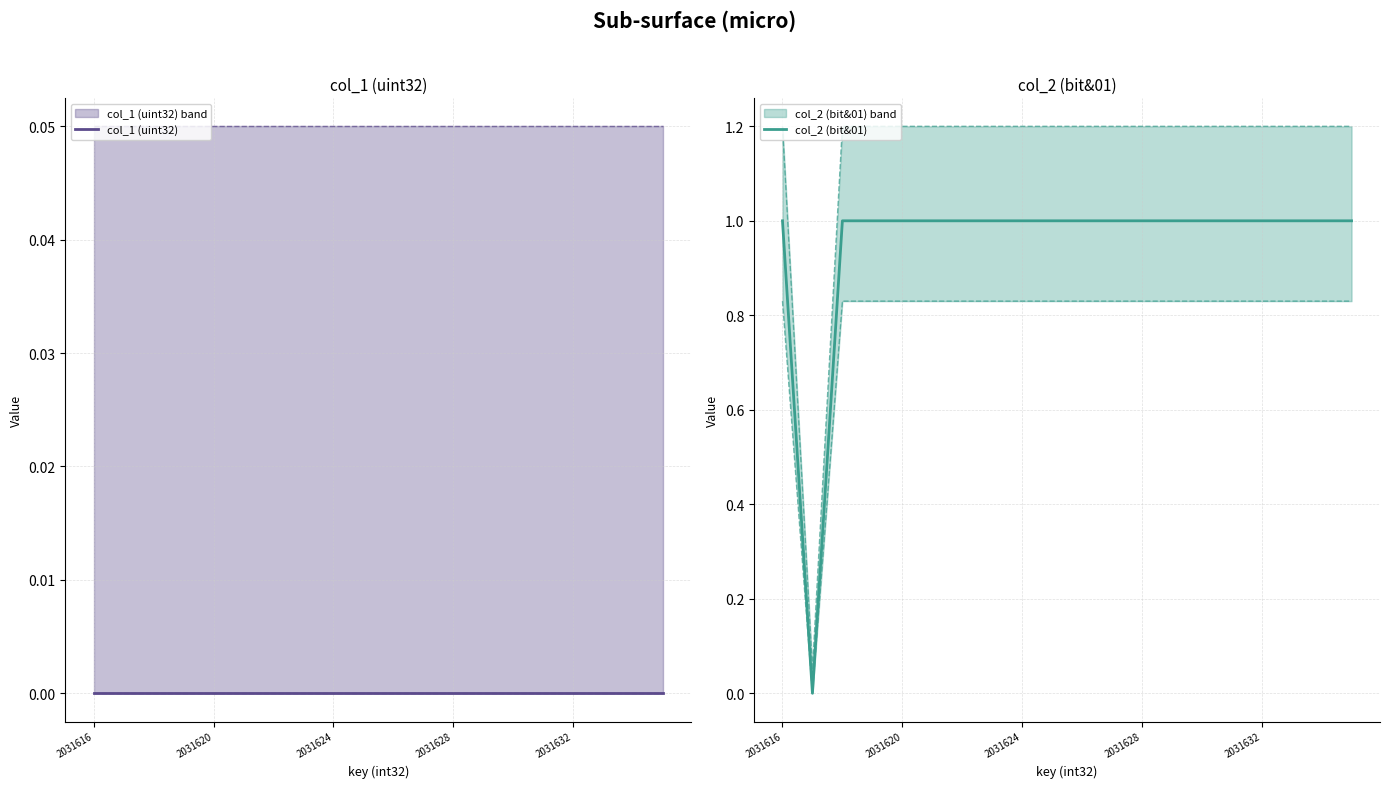

How many series are shown in this chart?

2